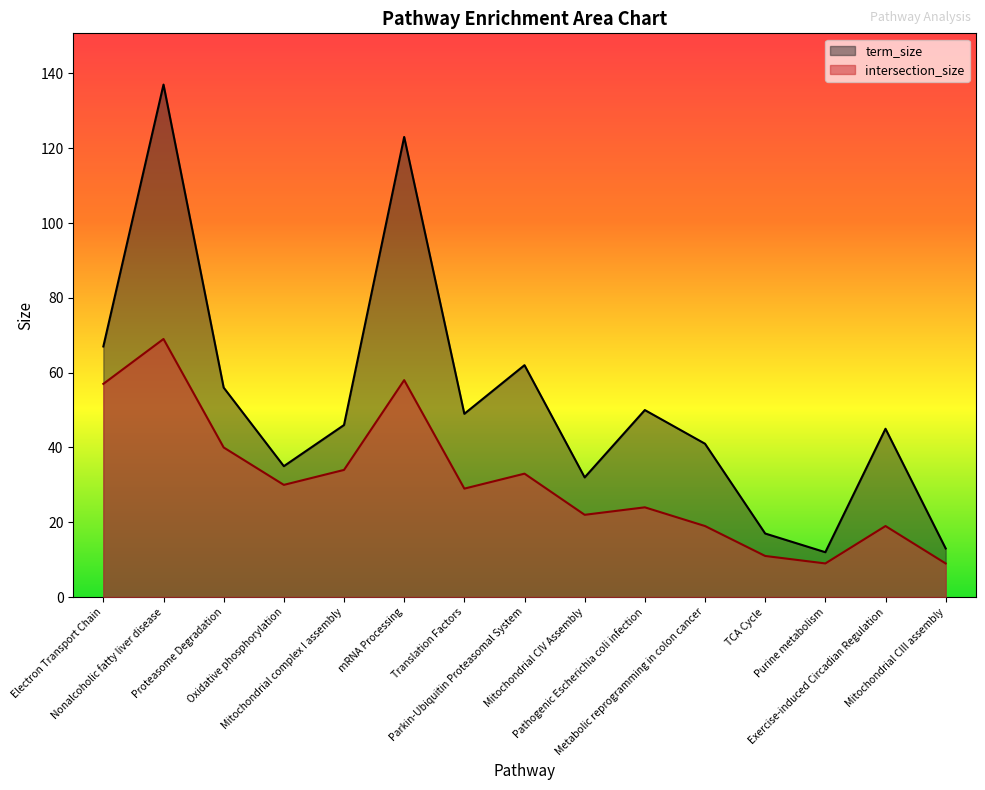

True or false: intersection_size and term_size cross at least once.

False